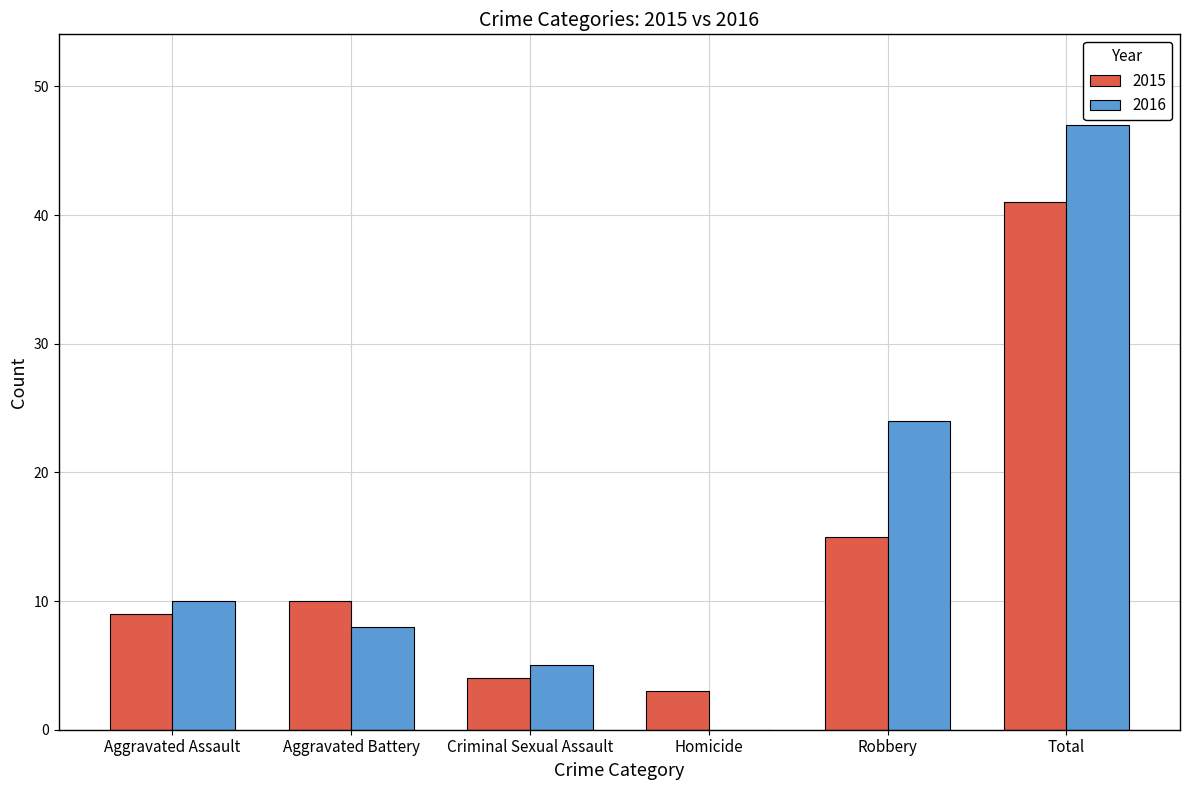

What is the total value across all series at Criminal Sexual Assault?

9